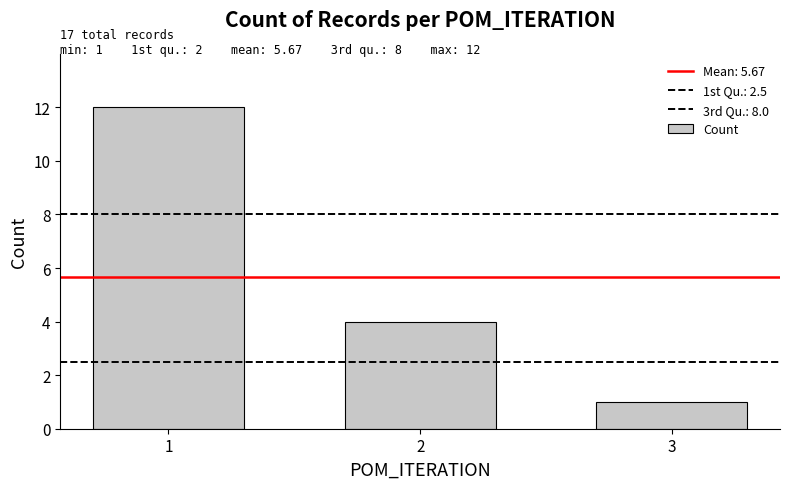

Where does the data first go above 4?

1